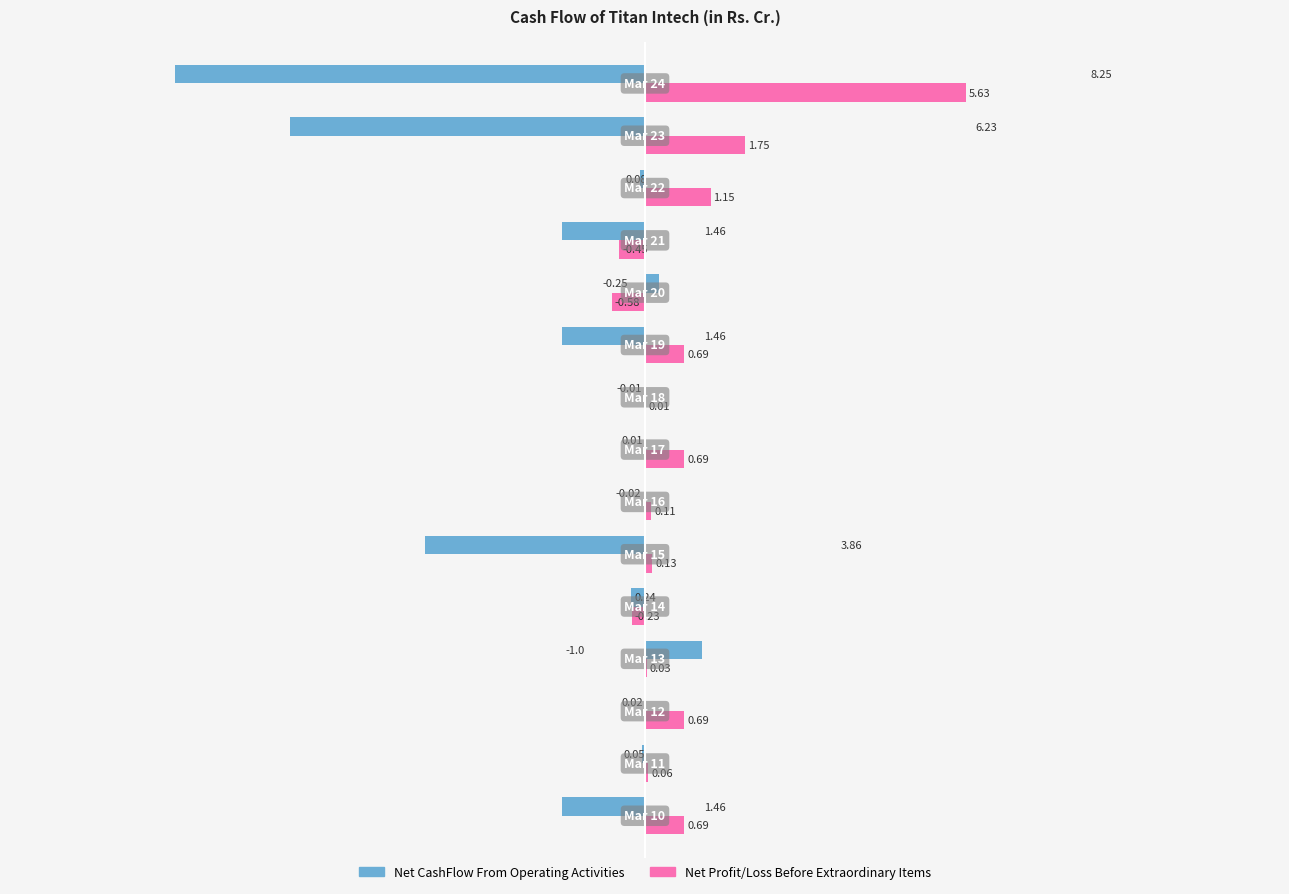

Which series has the largest total across all categories?

Net Profit/Loss Before Extraordinary Items